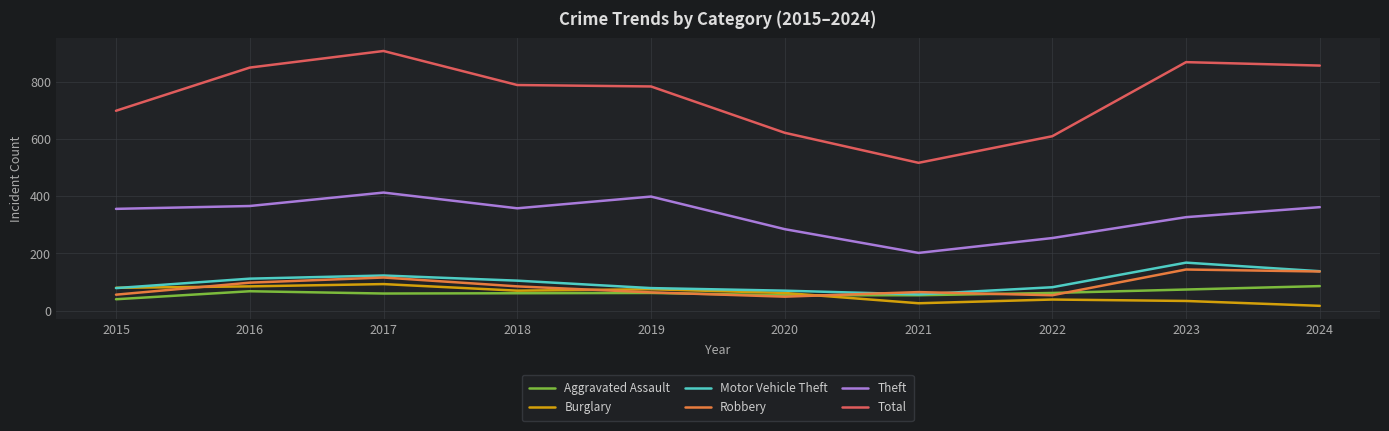

Is it true that Total equals 808 at 2021?

False